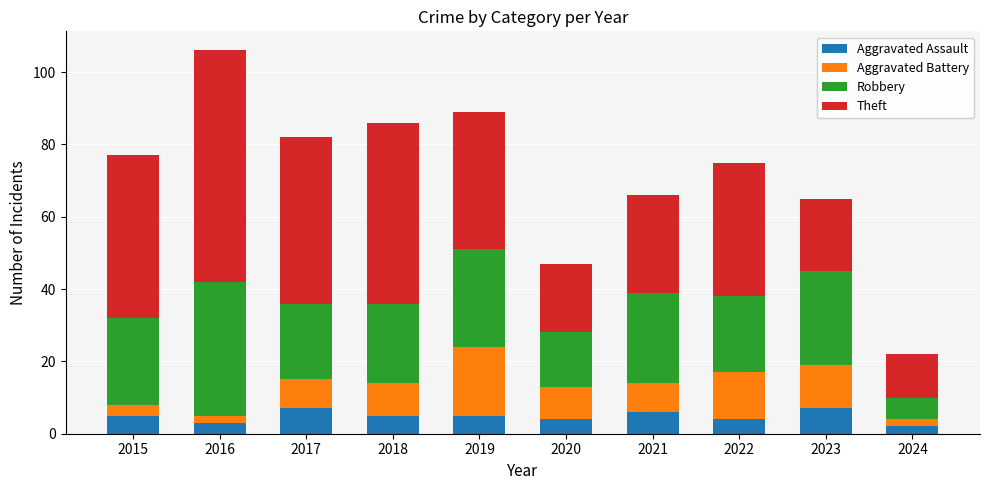

What is the highest value of the Aggravated Assault series?

7